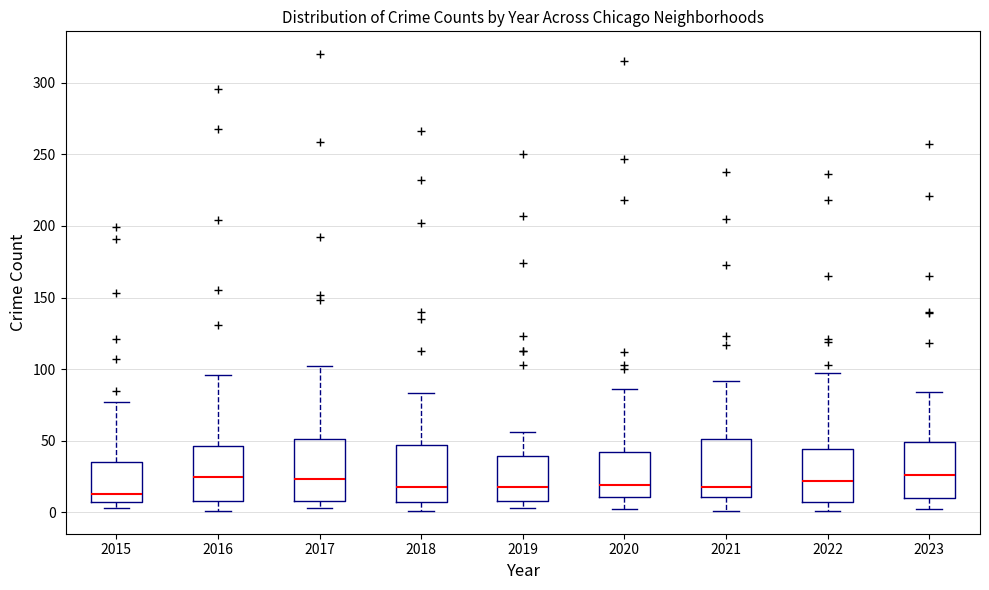

Reading left to right, transcribe this box plot: for each box, give where its median line is, the range the box spans, and where its two whiskers end, as read against the y-axis. The values are not printed on the chart, so give them approximately, as read against the axis.

2015: median 15, box 5 to 35, whiskers 5 (just below the box's lower edge) to 75
2016: median 25, box 10 to 45, whiskers 0 to 95
2017: median 25, box 10 to 50, whiskers 5 to 100
2018: median 20, box 5 to 45, whiskers 0 to 85
2019: median 20, box 10 to 40, whiskers 5 to 55
2020: median 20, box 10 to 40, whiskers 0 to 85
2021: median 20, box 10 to 50, whiskers 0 to 90
2022: median 20, box 5 to 45, whiskers 0 to 95
2023: median 25, box 10 to 50, whiskers 0 to 85